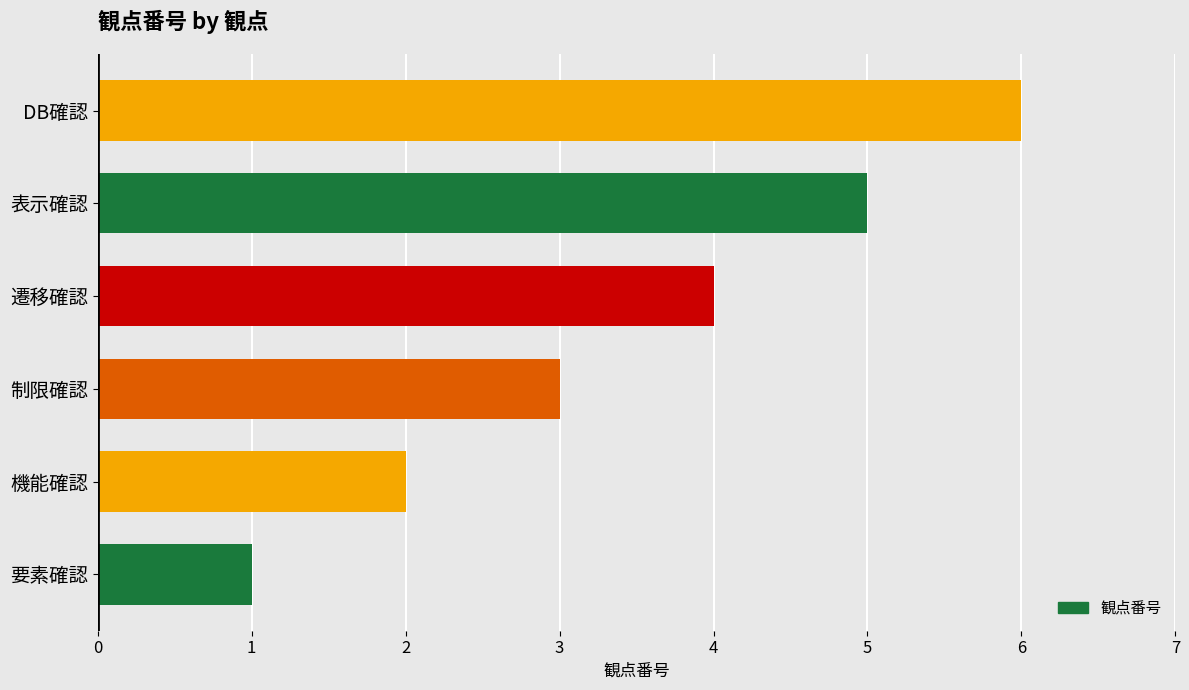

List the labels in order of value, largest first.

DB確認, 表示確認, 遷移確認, 制限確認, 機能確認, 要素確認